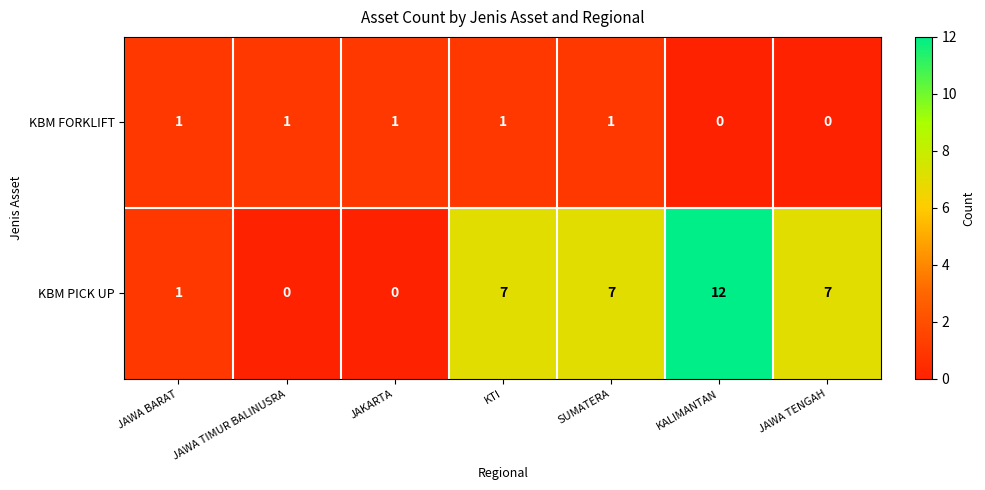

How many data points in KBM FORKLIFT are less than 1?

2